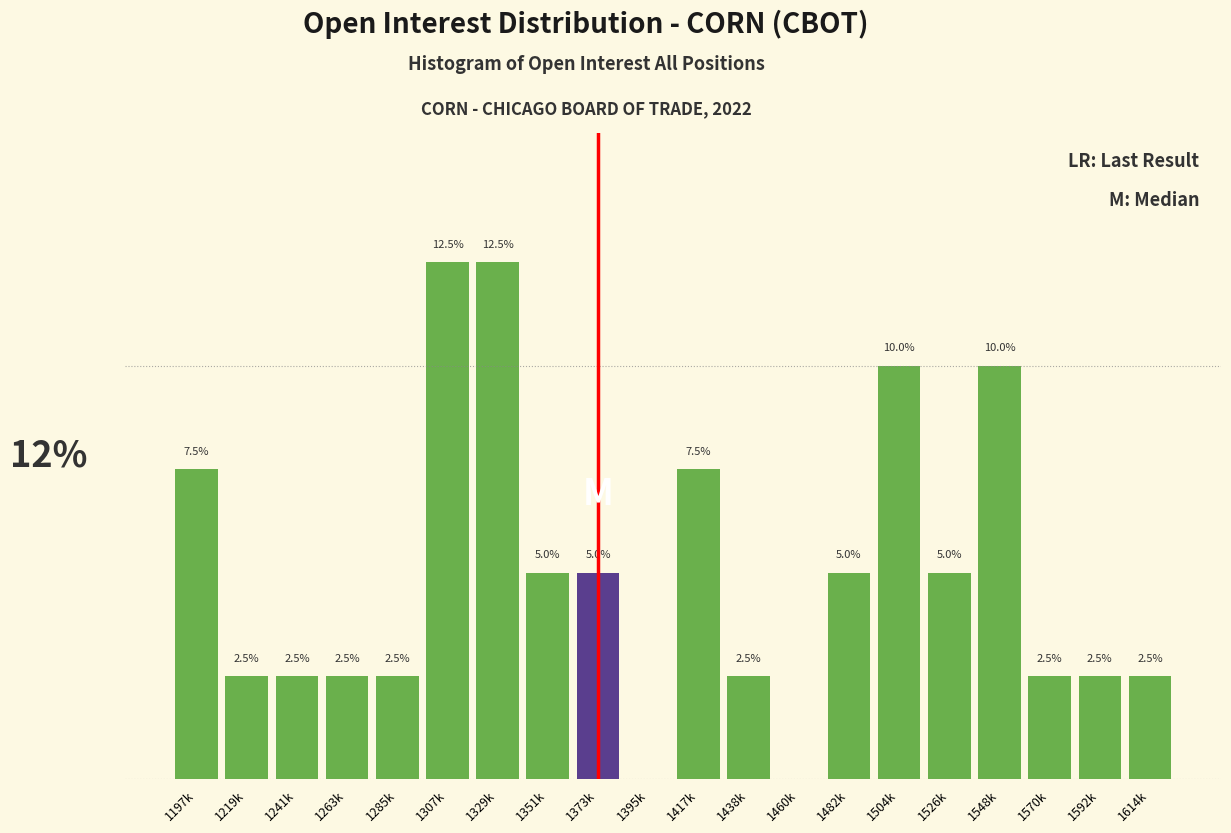

Which has a higher value, 1526k or 1614k?

1526k